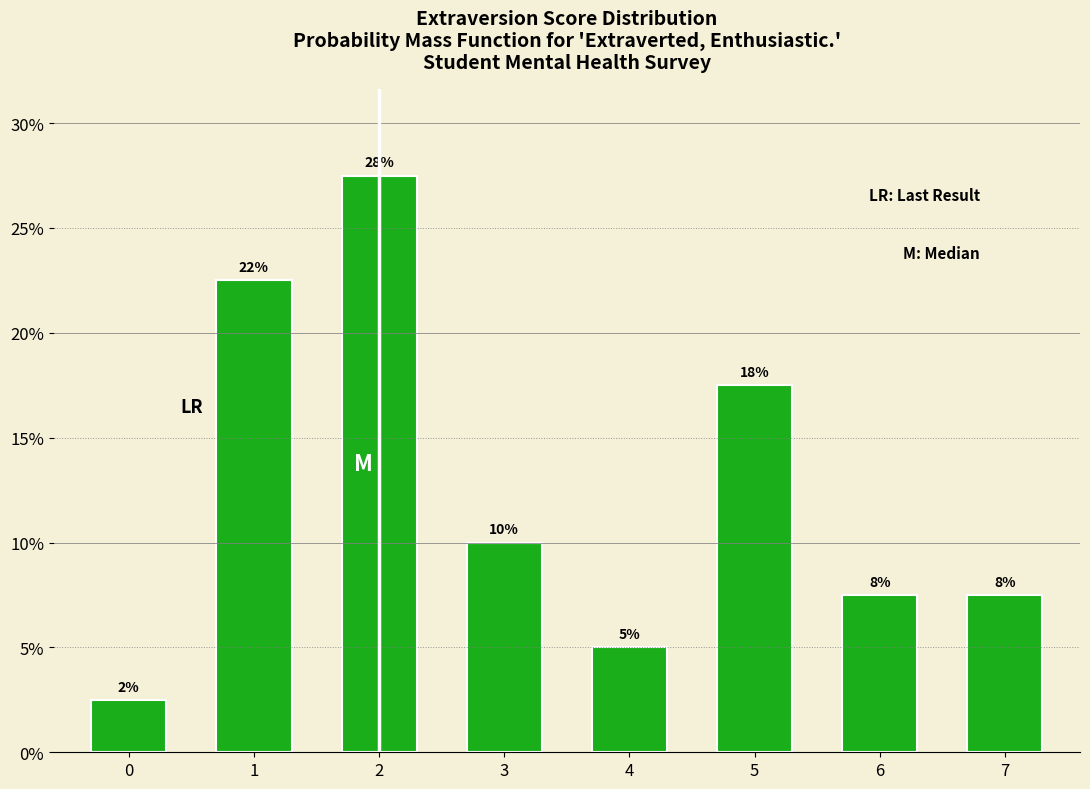

How many bars are there in total?

8